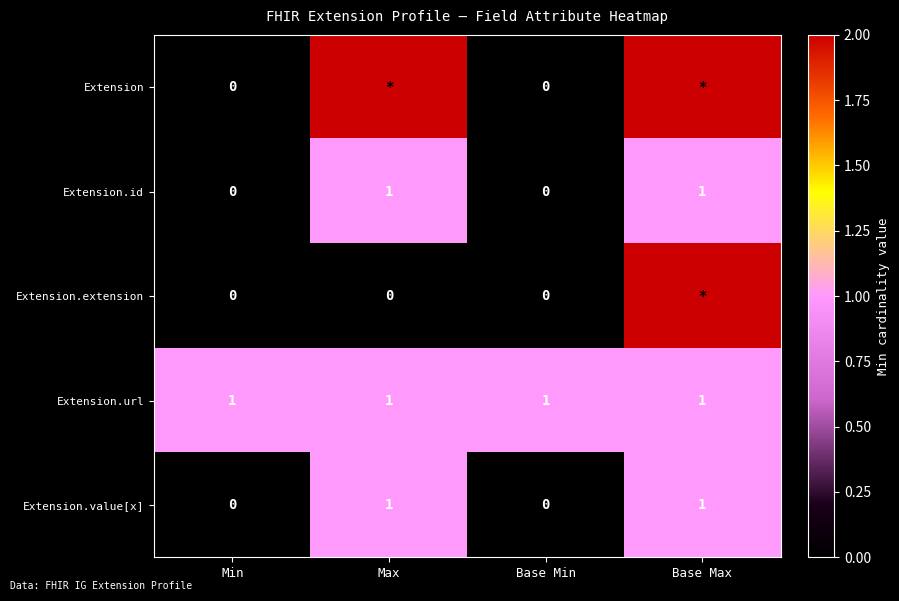

What is the sum of the Extension.id values at Base Max and Max?

2